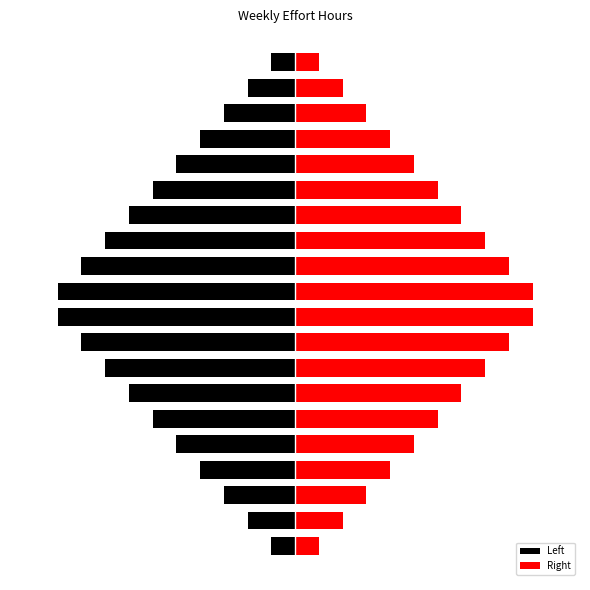

At which category is the sum across all series the highest?

−15